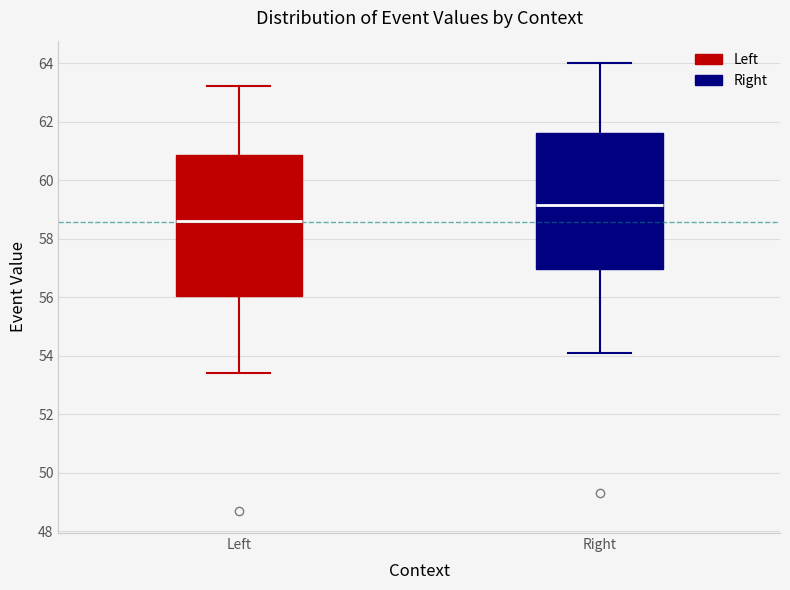

Where does the upper whisker of the box for Right end on the y-axis? The values are not printed on the chart, so give them approximately, as read against the axis.

64.0